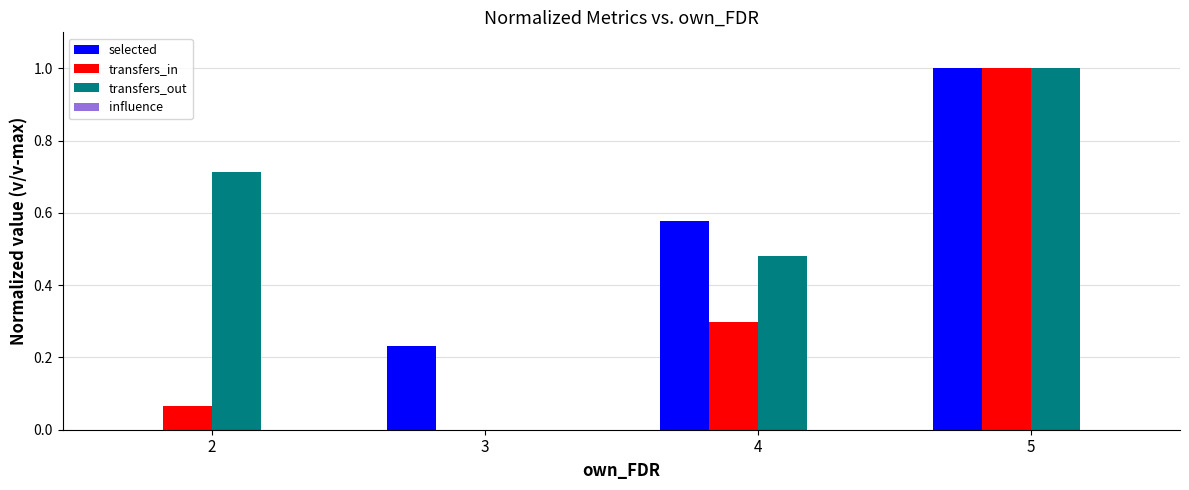

Is the value of transfers_out at 2 greater than the value of transfers_in at 2?

Yes